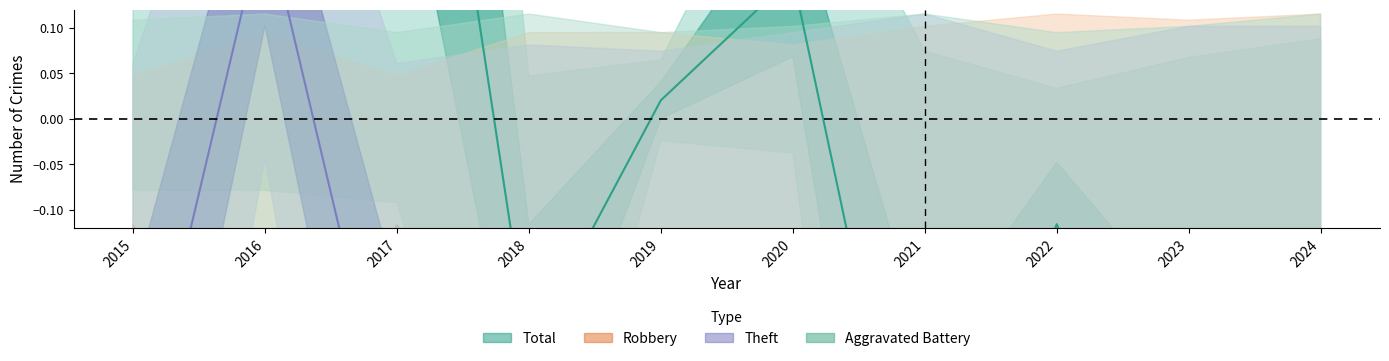

Which label corresponds to the smallest value in the chart?

2022